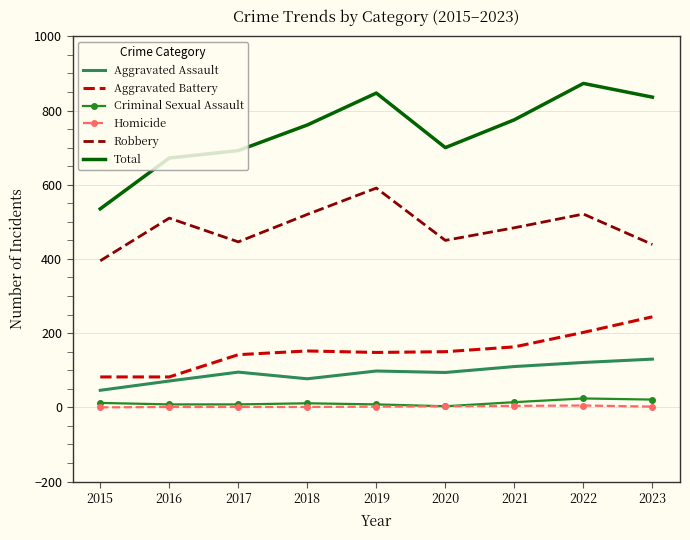

Which series has the largest total across all categories?

Total